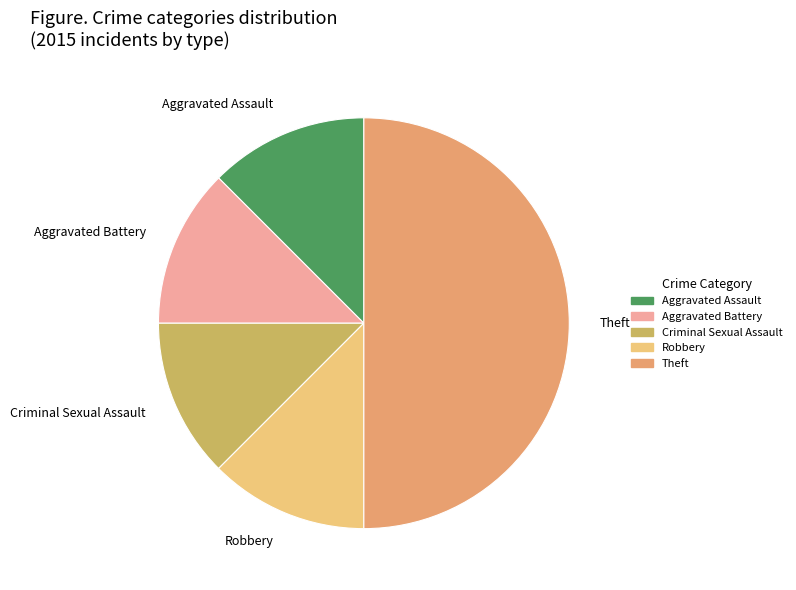

Which category has the biggest portion of the pie?

Theft